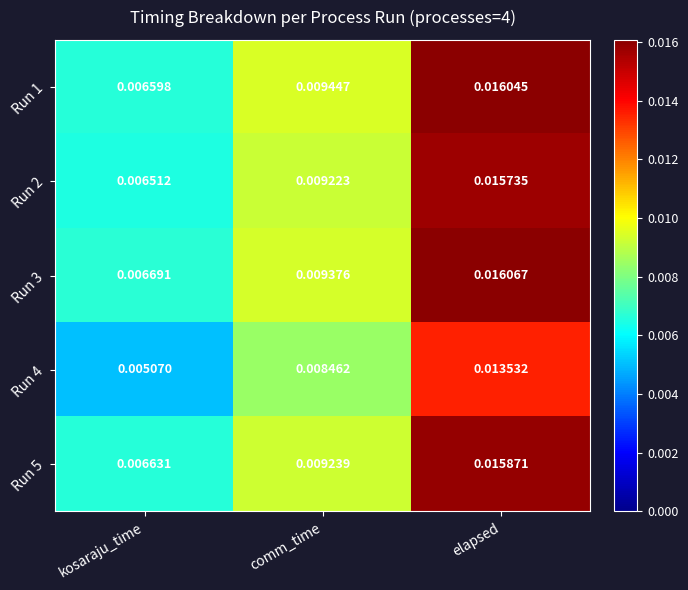

Which series has the largest total across all categories?

Run 3